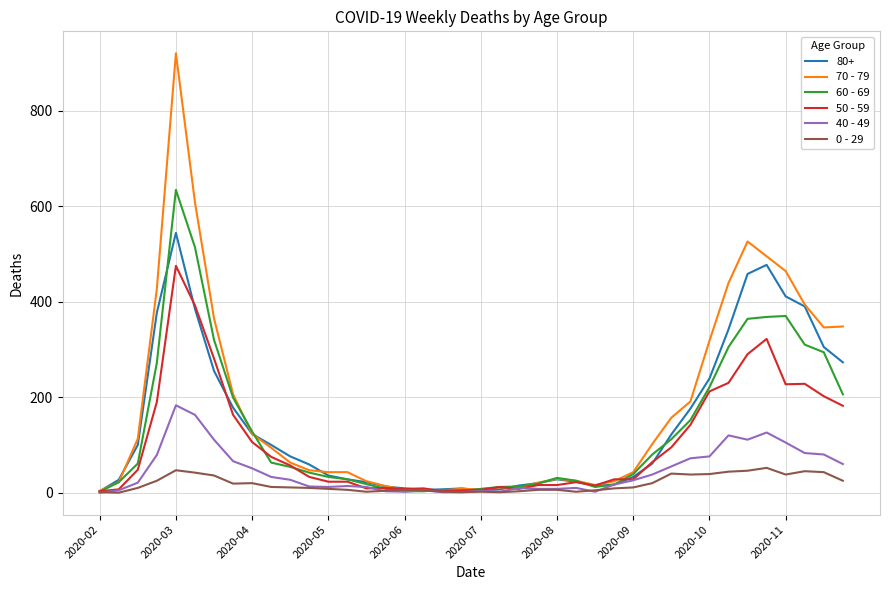

Which series has the largest range (max minus min)?

70 - 79